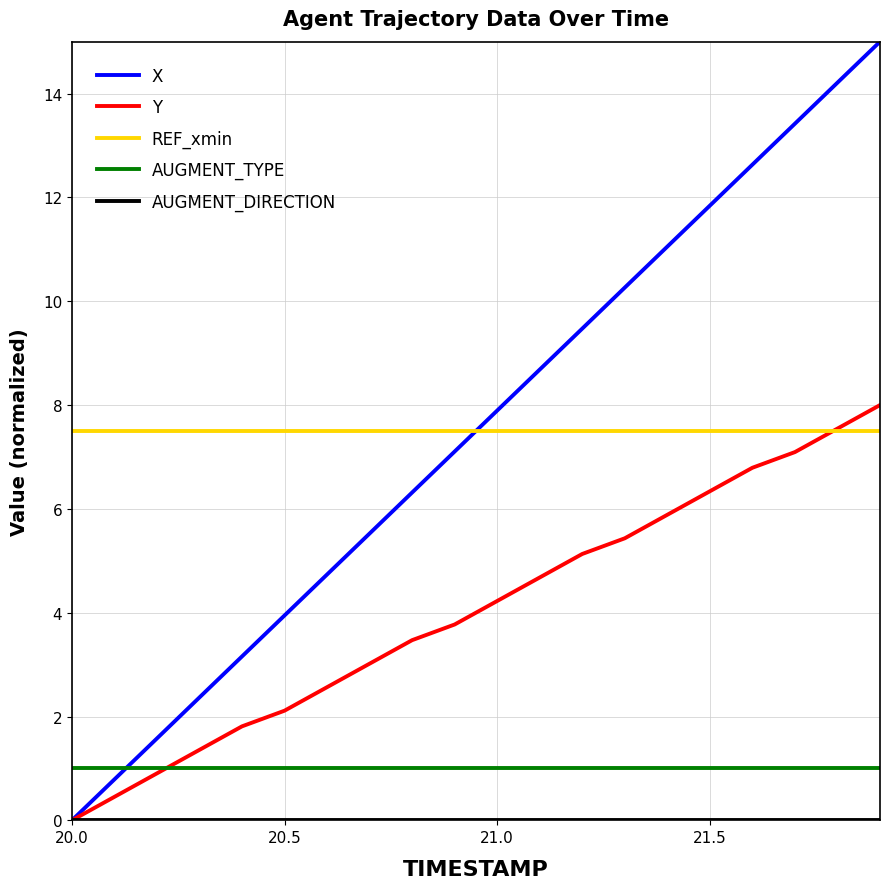

Which series ends up on top after the final intersection of X and REF_xmin?

X